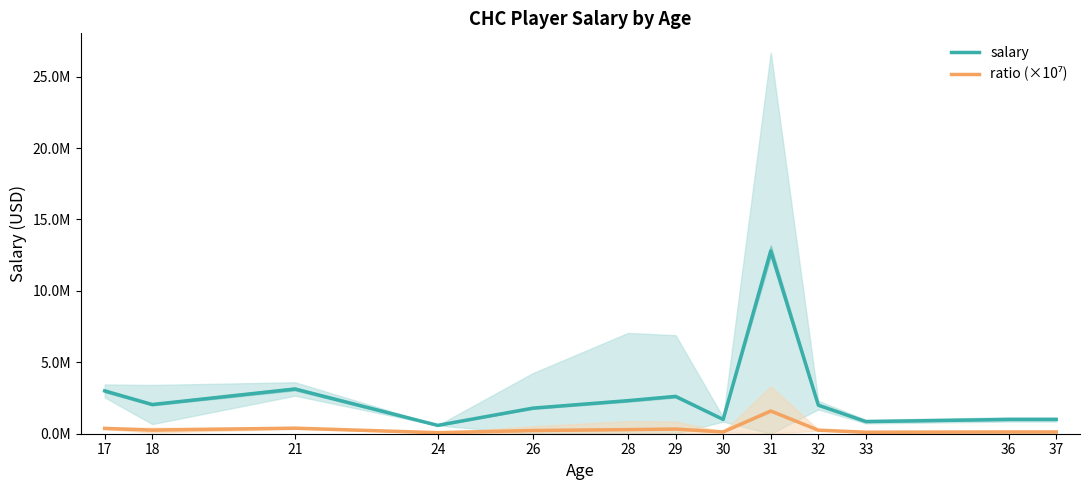

Rank the series at 37 from highest to lowest value.

salary, ratio (×10⁷)